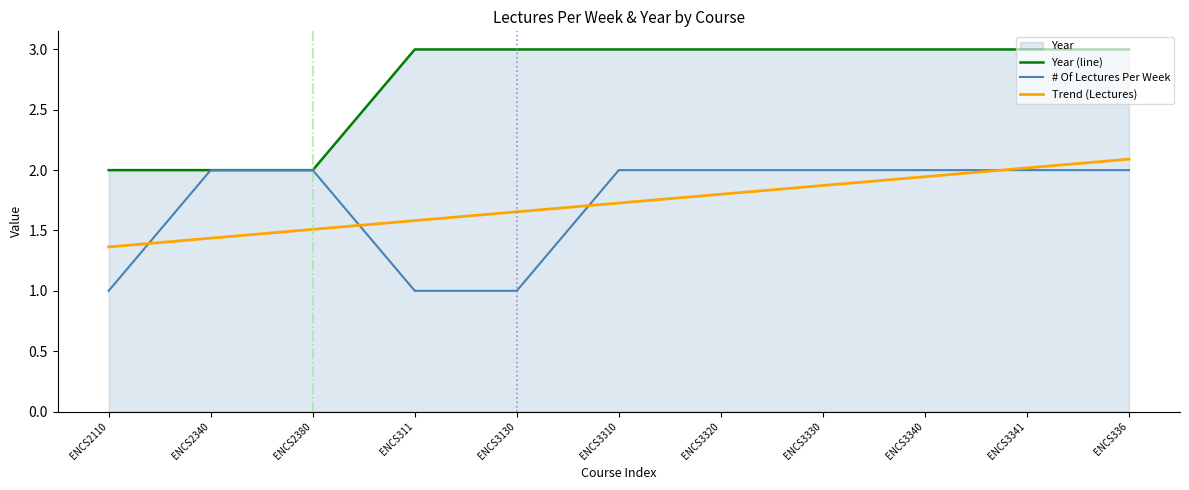

What is the difference between the Year values at ENCS2340 and ENCS311?

1